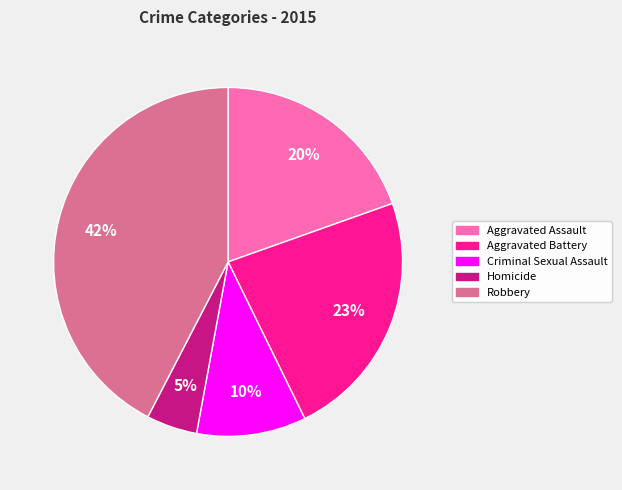

Is the sum of Homicide and Aggravated Battery greater than half?

No